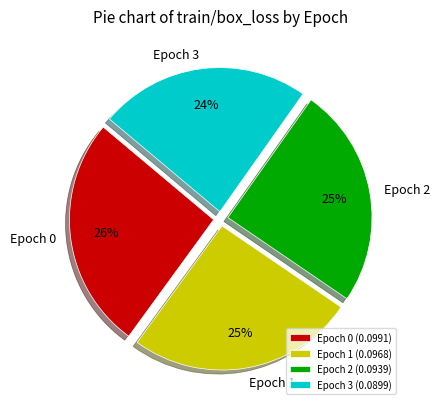

How many segments does this pie chart have?

4